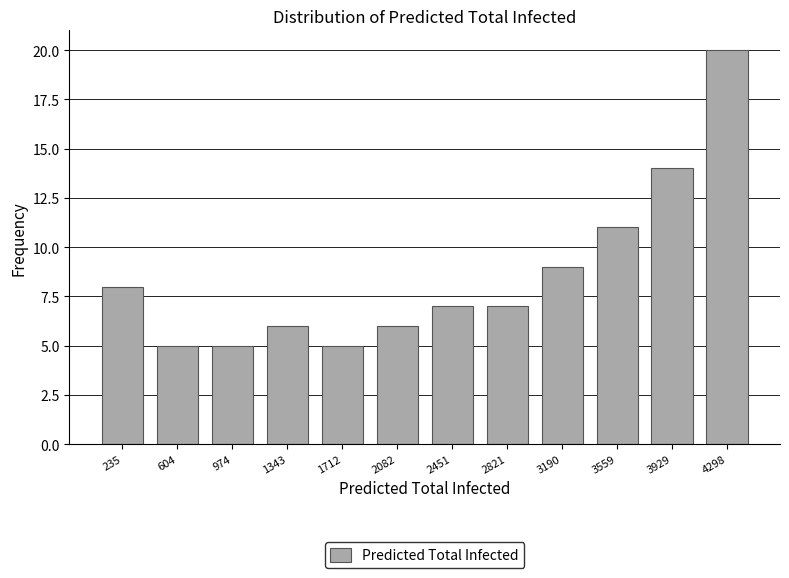

Reading left to right, list every bar in this chart as the range it spans on the x-axis followed by its height. Neither the bar edges nor the heights are printed on the chart, so give them approximately, as read against the axes.

50 to 400: 8
400 to 800: 5
800 to 1150: 5
1150 to 1550: 6
1550 to 1900: 5
1900 to 2250: 6
2250 to 2650: 7
2650 to 3000: 7
3000 to 3350: 9
3350 to 3750: 11
3750 to 4100: 14
4100 to 4500: 20